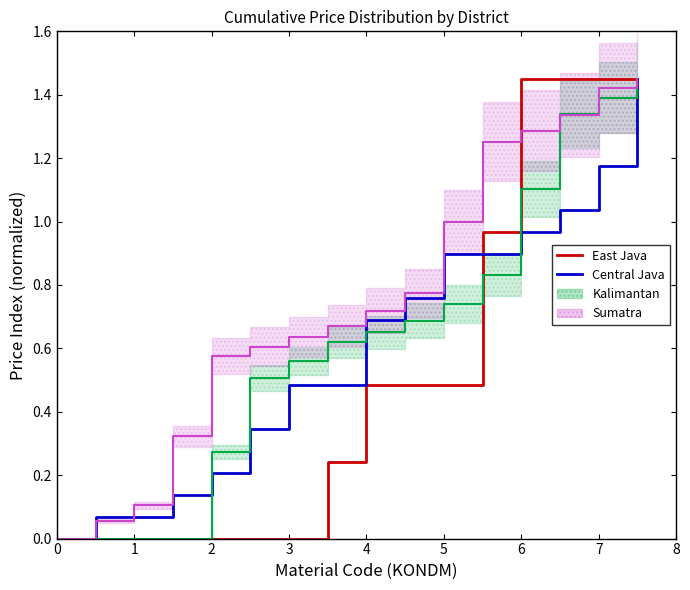

Reading left to right, transcribe all the data shown in this chart.

East Java: 0=0.0	1=0.0	2=0.0	3=0.0	4=0.0	5=0.0	6=0.0	7=0.2	8=0.5	9=0.5	10=0.5	11=1.0	12=1.4	13=1.4	14=1.4	15=1.4
Central Java: 0=0.0	1=0.1	2=0.1	3=0.1	4=0.2	5=0.3	6=0.5	7=0.5	8=0.7	9=0.8	10=0.9	11=0.9	12=1.0	13=1.0	14=1.2	15=1.5
Kalimantan: 0=0.0	1=0.0	2=0.0	3=0.0	4=0.3	5=0.5	6=0.6	7=0.6	8=0.7	9=0.7	10=0.7	11=0.8	12=1.1	13=1.3	14=1.4	15=1.4
Sumatra: 0=0.0	1=0.1	2=0.1	3=0.3	4=0.6	5=0.6	6=0.6	7=0.7	8=0.7	9=0.8	10=1.0	11=1.3	12=1.3	13=1.3	14=1.4	15=1.5